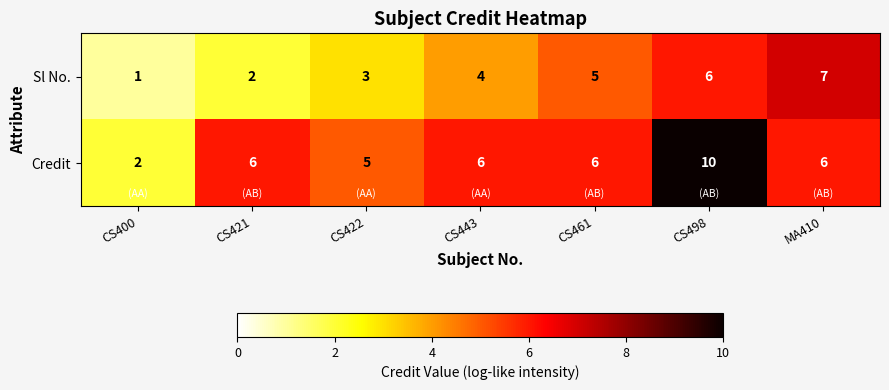

The value of Sl No. at CS400 is 2. True or false?

False